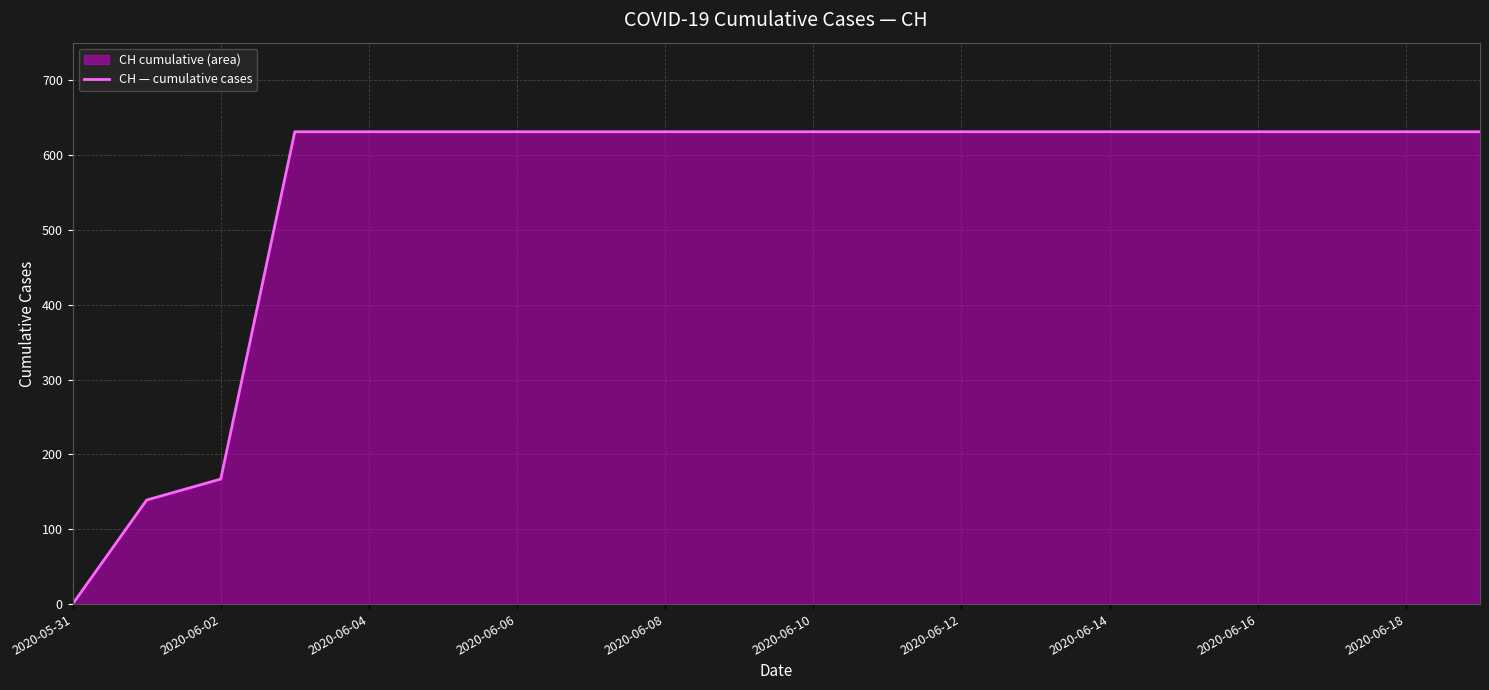

What is the difference between the maximum and minimum values?

631